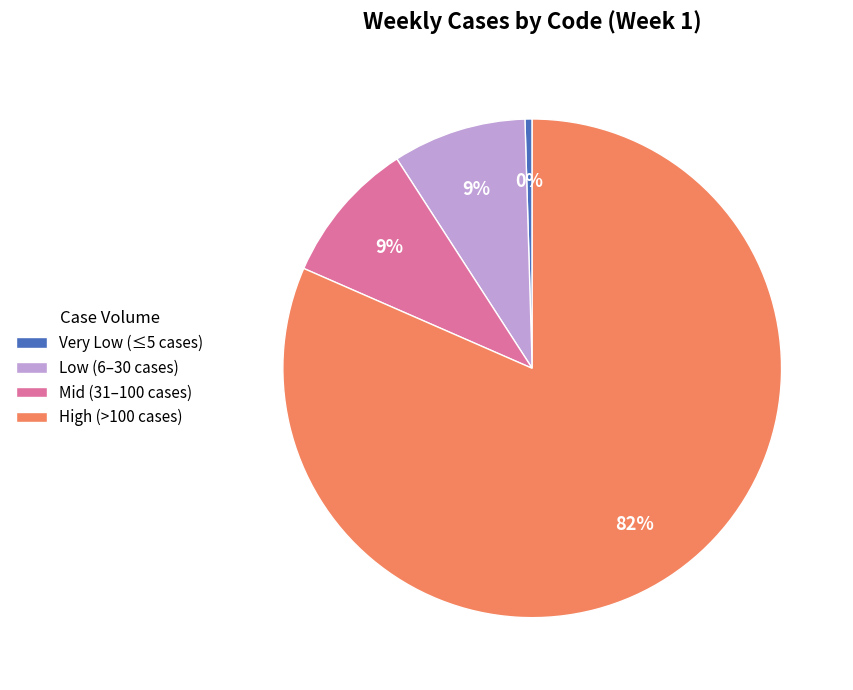

Does any single category account for the majority?

Yes